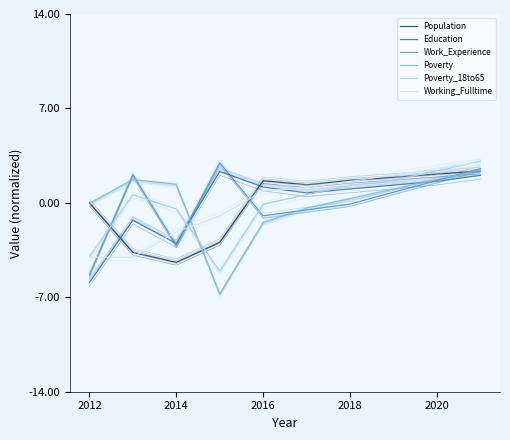

What is the sum of the Working_Fulltime values at 2016 and 2014?

-1.3